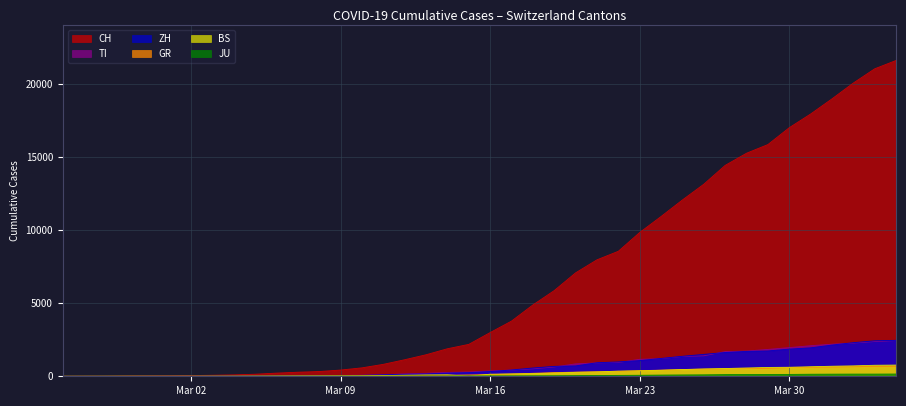

What is the difference between the CH values at 2020-03-15 and 2020-03-11?

1366